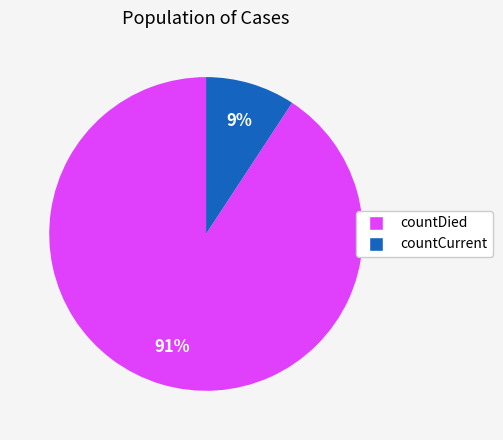

To the nearest percent, what portion does countDied represent?

91%